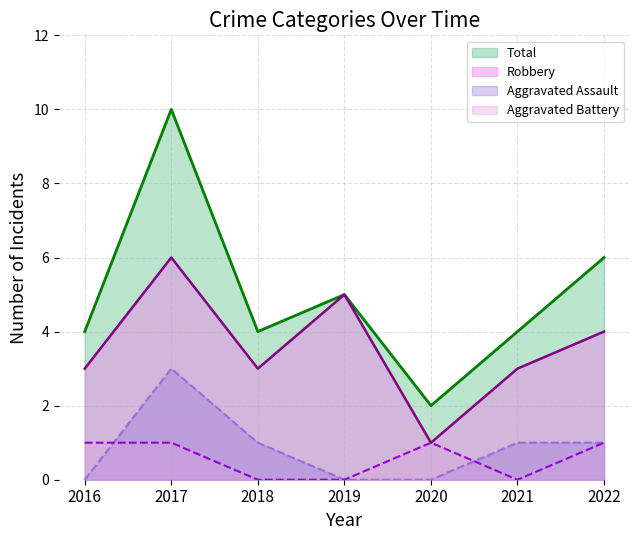

The value of Robbery at 2020 is 1. True or false?

True